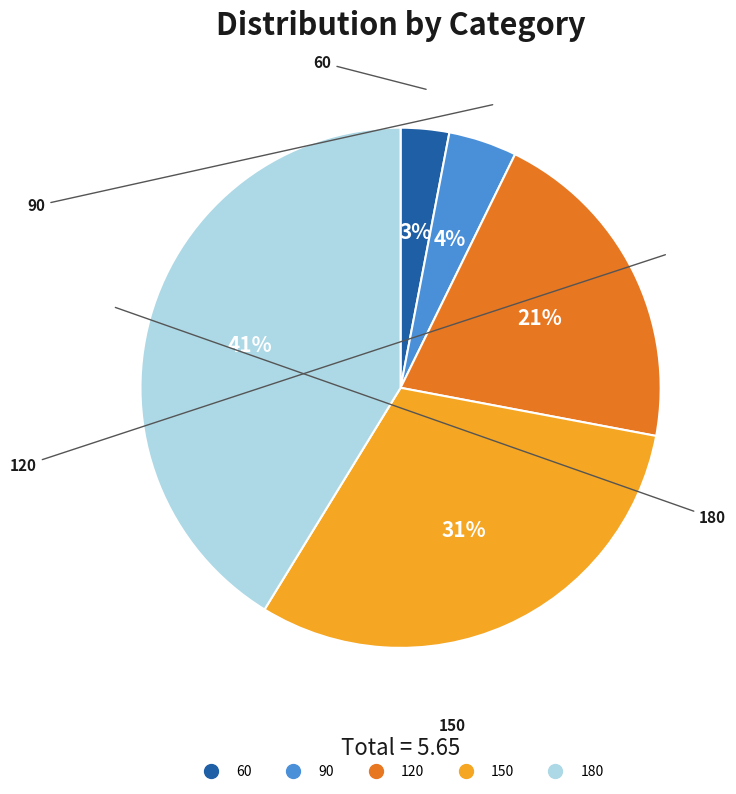

The 120 slice represents 21% of the pie. True or false?

True